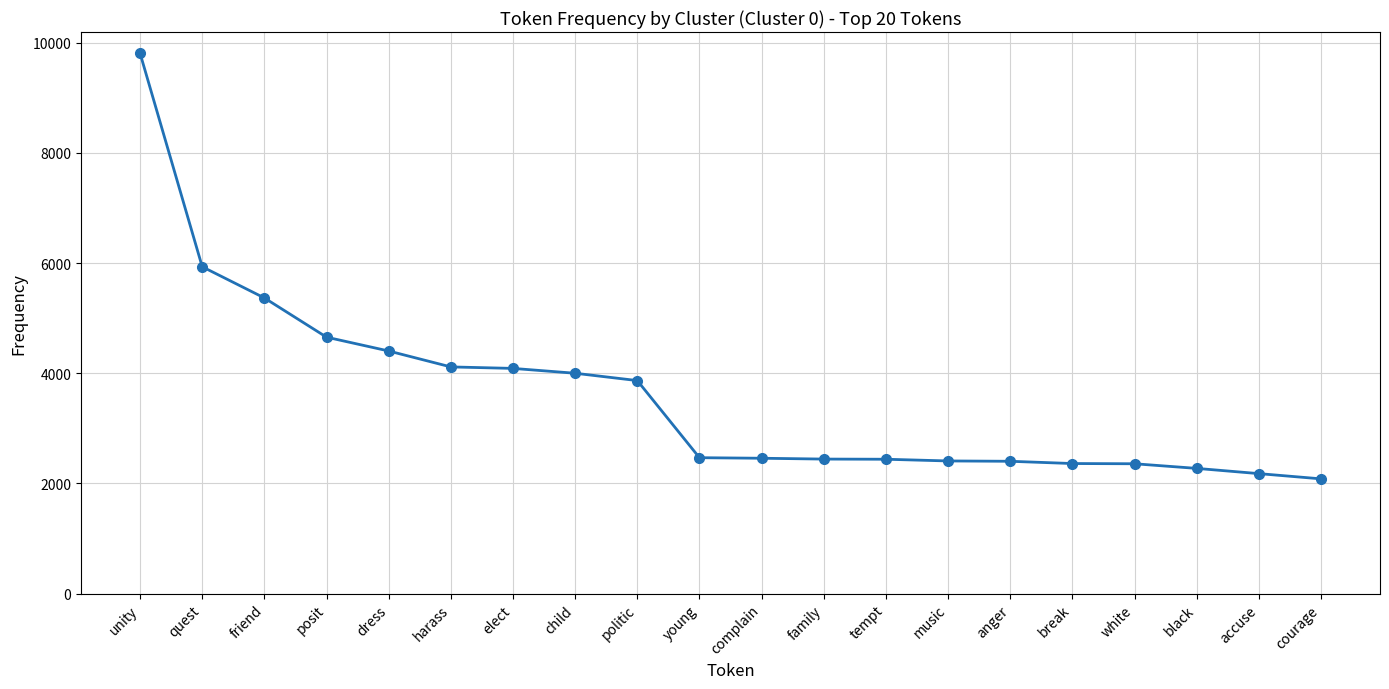

The value at break is 3454. True or false?

False